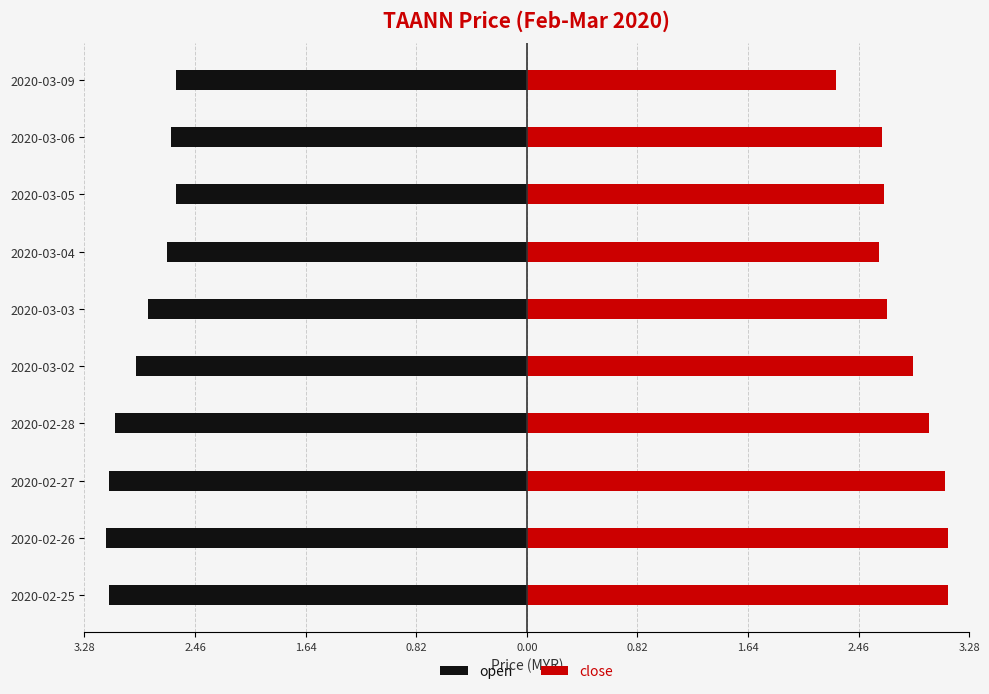

What is the value of the close bar at the 2nd from the left?

3.1